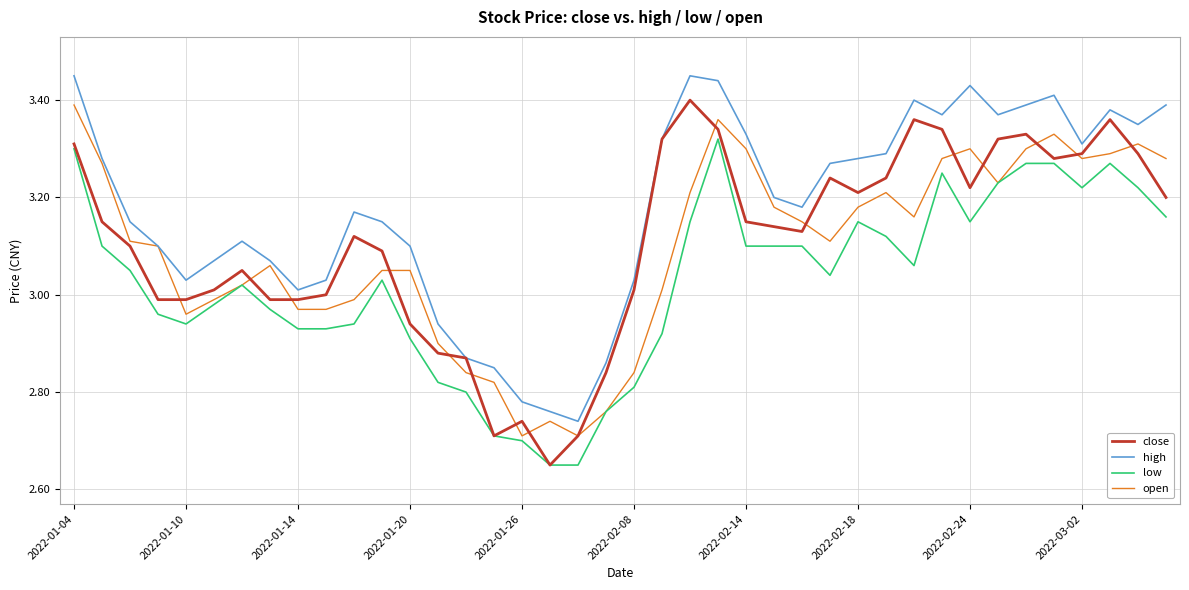

Which series has the largest total across all categories?

high